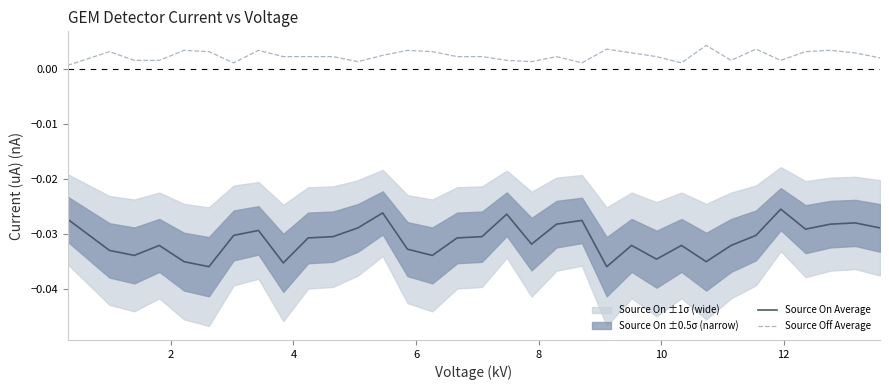

True or false: Source Off Average and Source On Average intersect in this chart.

False